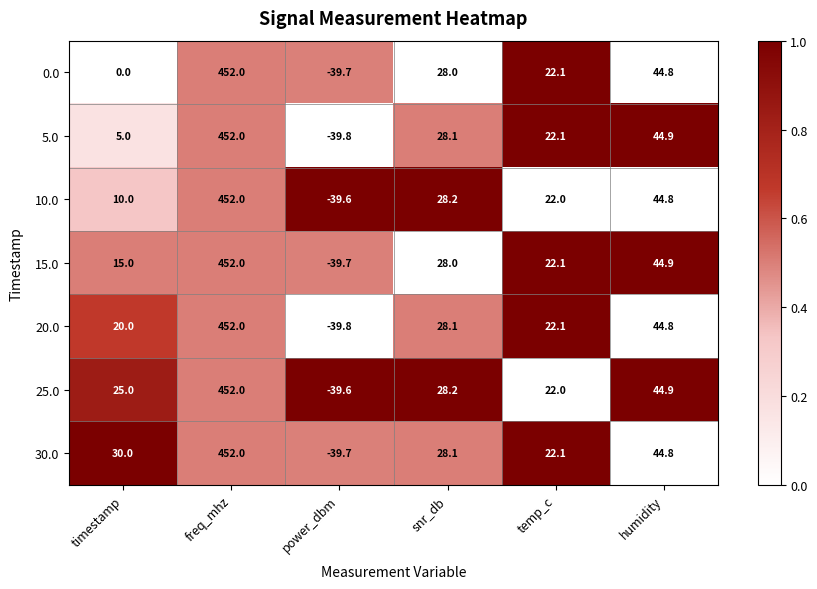

What is the difference between the highest and lowest values at timestamp?

30.0